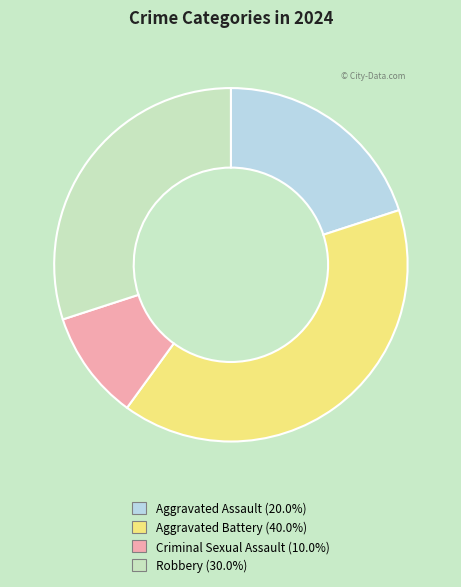

Combined, do Criminal Sexual Assault and Aggravated Assault account for over 50%?

No